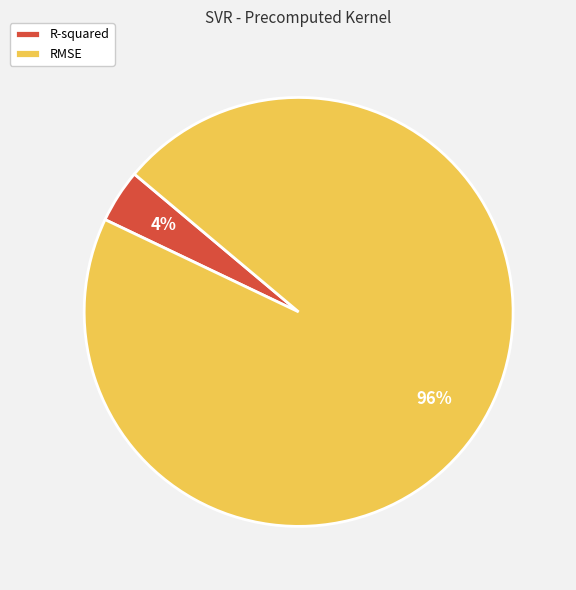

Which has a higher value, RMSE or R-squared?

RMSE